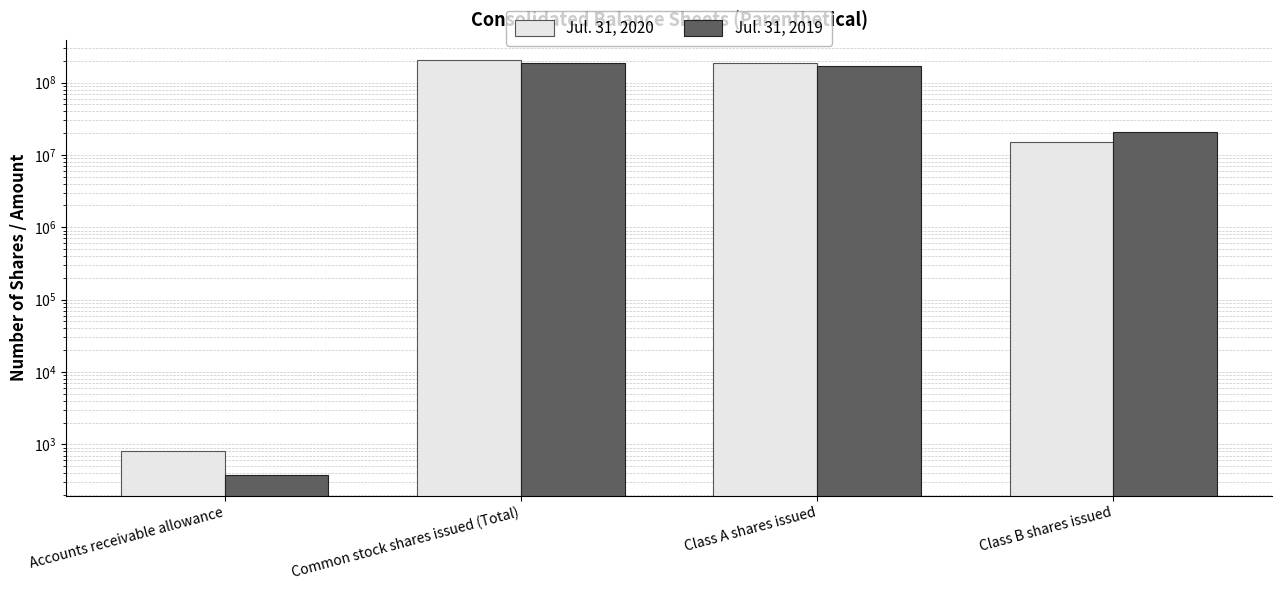

Reading left to right, list all the values displayed in this chart.

Jul. 31, 2020: 804	201949000	186846000	15103000
Jul. 31, 2019: 379	188595000	168155000	20440000